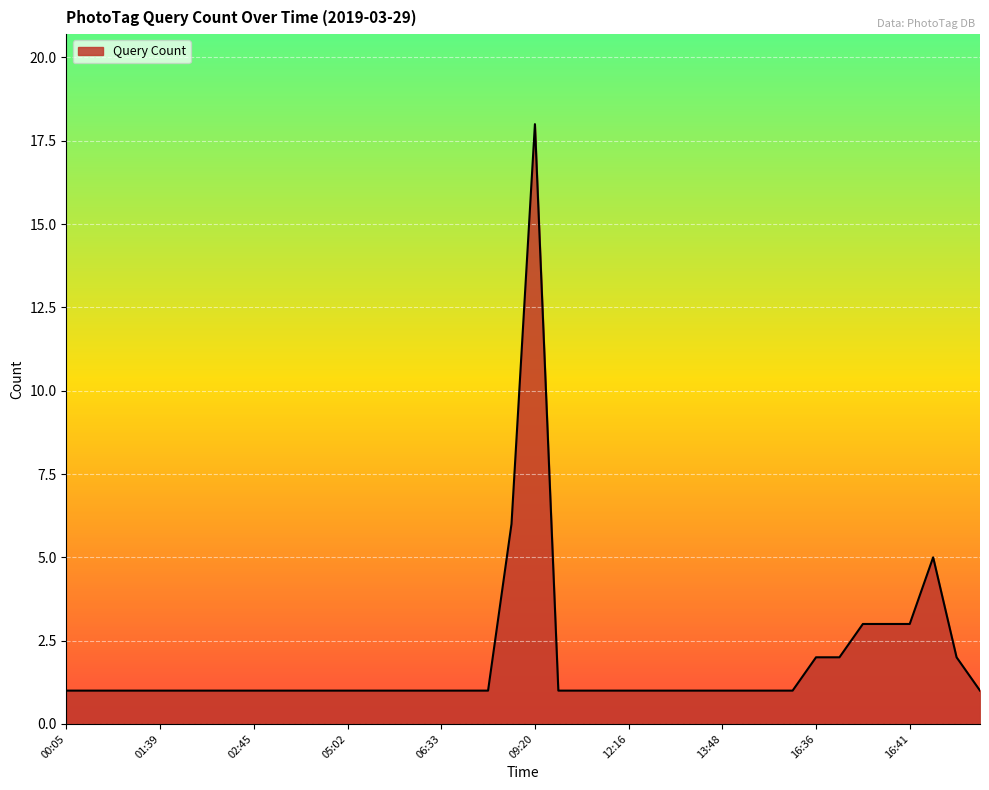

Reading left to right, list all the values displayed in this chart.

1	1	1	1	1	1	1	1	1	1	1	1	1	1	1	1	1	1	1	6	18	1	1	1	1	1	1	1	1	1	1	1	2	2	3	3	3	5	2	1